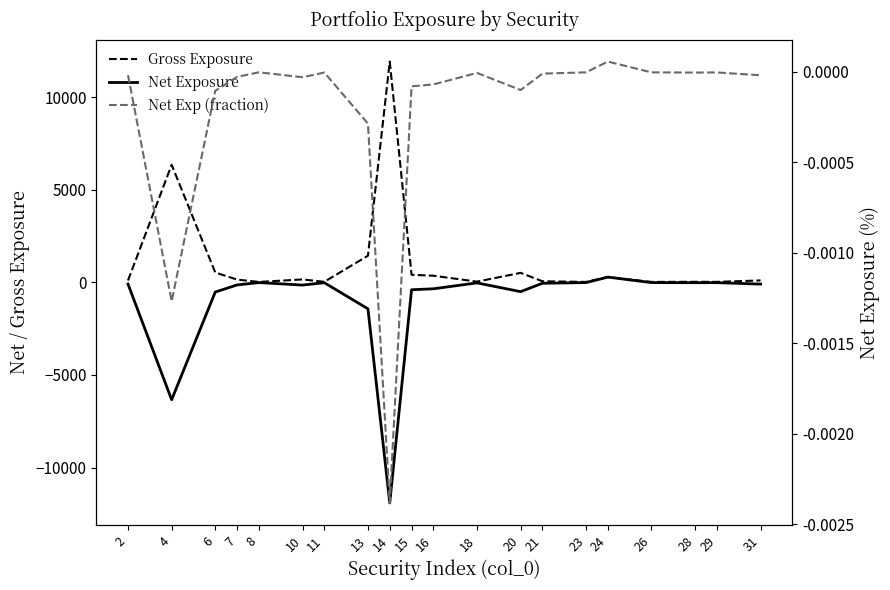

Reading left to right, list all the values displayed in this chart.

Gross Exposure: 2=97.0	4=6342.0	6=527.0	7=144.0	8=17.0	10=153.0	11=24.0	13=1434.0	14=11913.0	15=404.0	16=353.0	18=34.0	20=507.0	21=54.0	23=18.0	24=279.0	26=19.0	28=24.0	29=21.0	31=99.0
Net Exposure: 2=-97.0	4=-6342.0	6=-527.0	7=-144.0	8=-17.0	10=-153.0	11=-24.0	13=-1434.0	14=-11913.0	15=-404.0	16=-353.0	18=-34.0	20=-507.0	21=-54.0	23=-18.0	24=279.0	26=-19.0	28=-24.0	29=-21.0	31=-99.0
net_exp: 2=-0.0	4=-0.0	6=-0.0	7=-0.0	8=-0.0	10=-0.0	11=-0.0	13=-0.0	14=-0.0	15=-0.0	16=-0.0	18=-0.0	20=-0.0	21=-0.0	23=-0.0	24=0.0	26=-0.0	28=-0.0	29=-0.0	31=-0.0
Net Exp (fraction): 2=-0.0	4=-0.0	6=-0.0	7=-0.0	8=-0.0	10=-0.0	11=-0.0	13=-0.0	14=-0.0	15=-0.0	16=-0.0	18=-0.0	20=-0.0	21=-0.0	23=-0.0	24=0.0	26=-0.0	28=-0.0	29=-0.0	31=-0.0